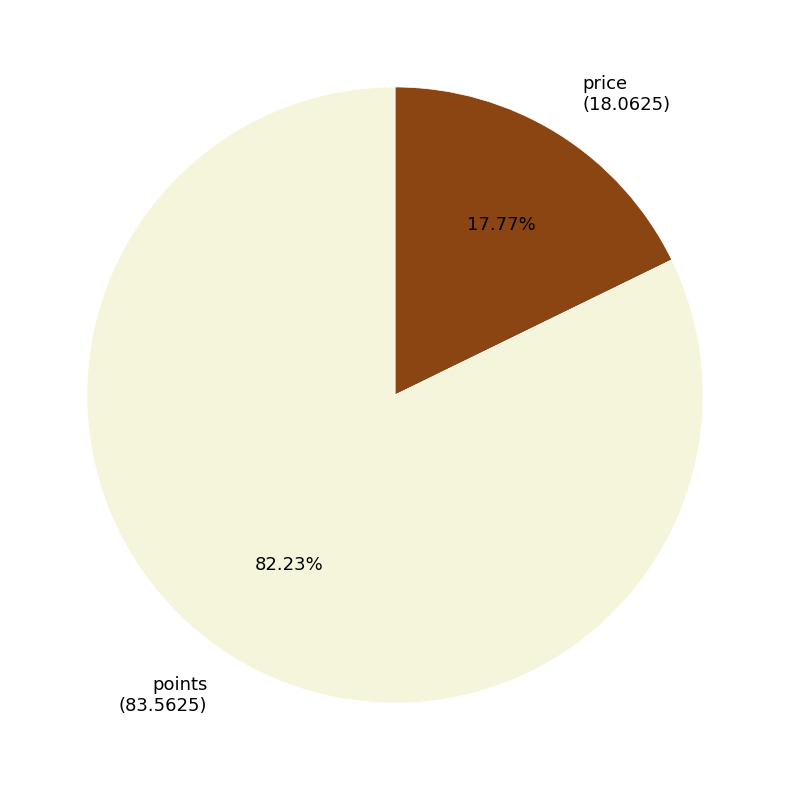

Which category has the smallest portion of the pie?

price